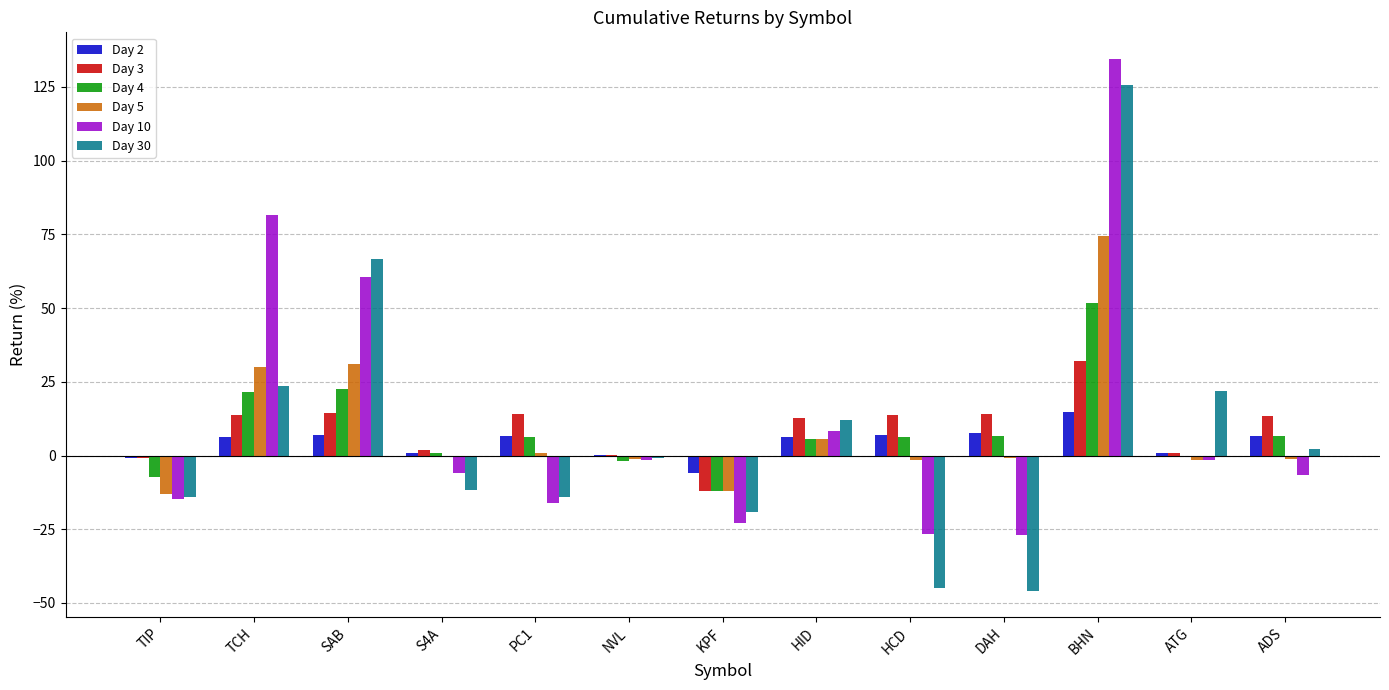

What is the total value across all series at HID?

50.5